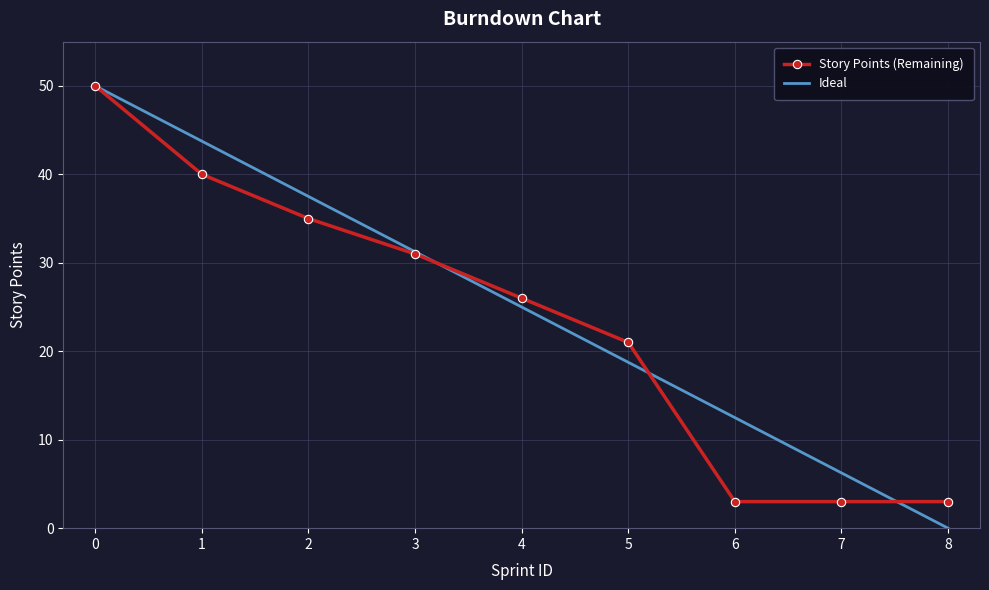

What is the average value of the Story Points (Remaining) series?

23.6